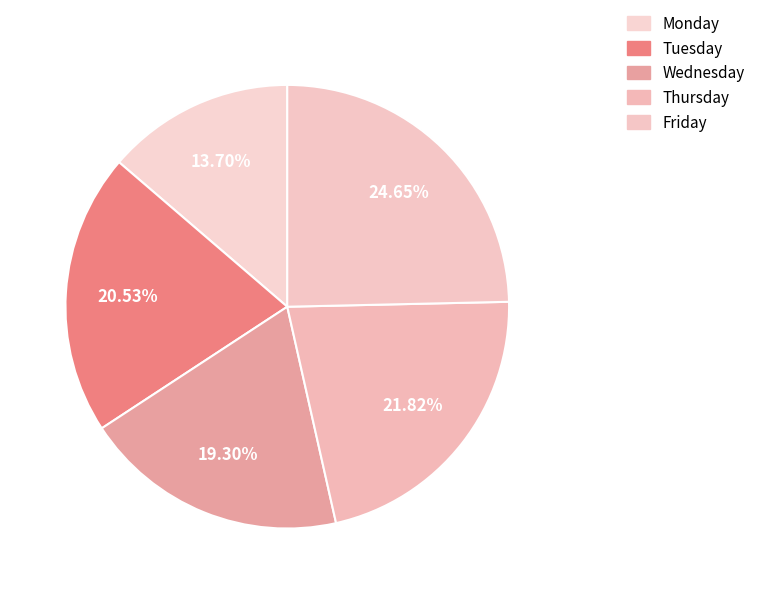

To the nearest percent, what portion does Monday represent?

14%